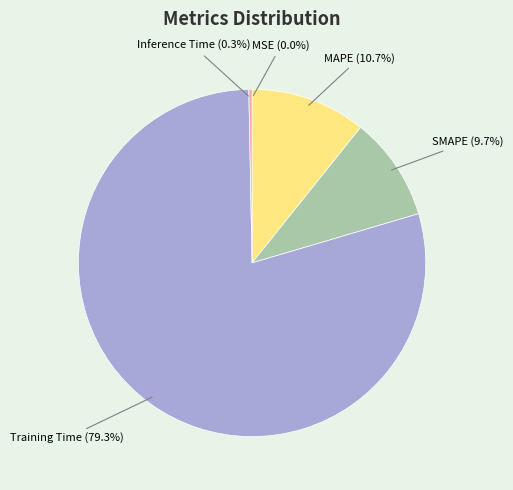

What percentage is NOT represented by Inference Time?

99.7%